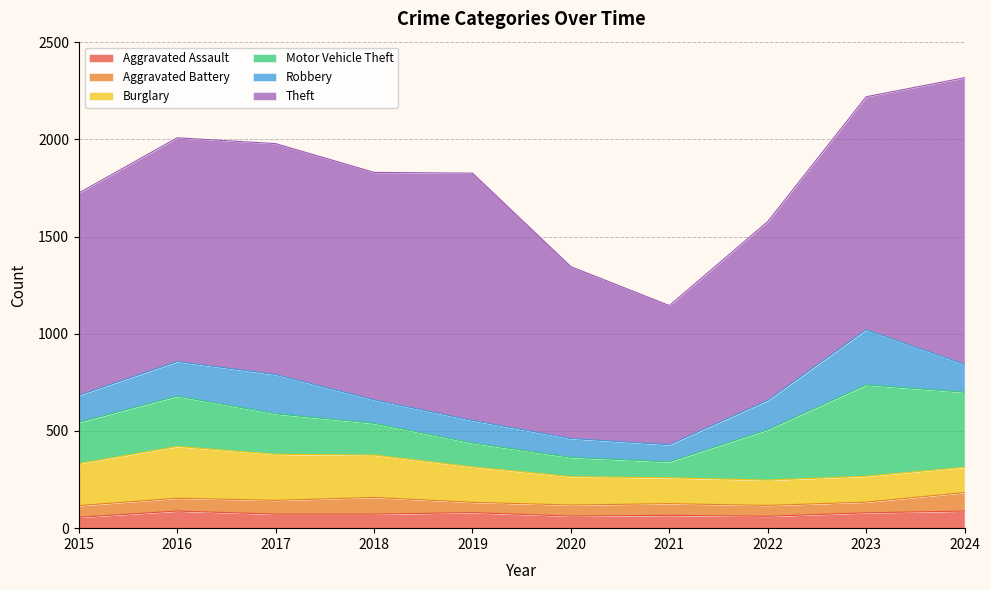

Rank the series at 2017 from lowest to highest value.

Aggravated Battery, Aggravated Assault, Robbery, Motor Vehicle Theft, Burglary, Theft